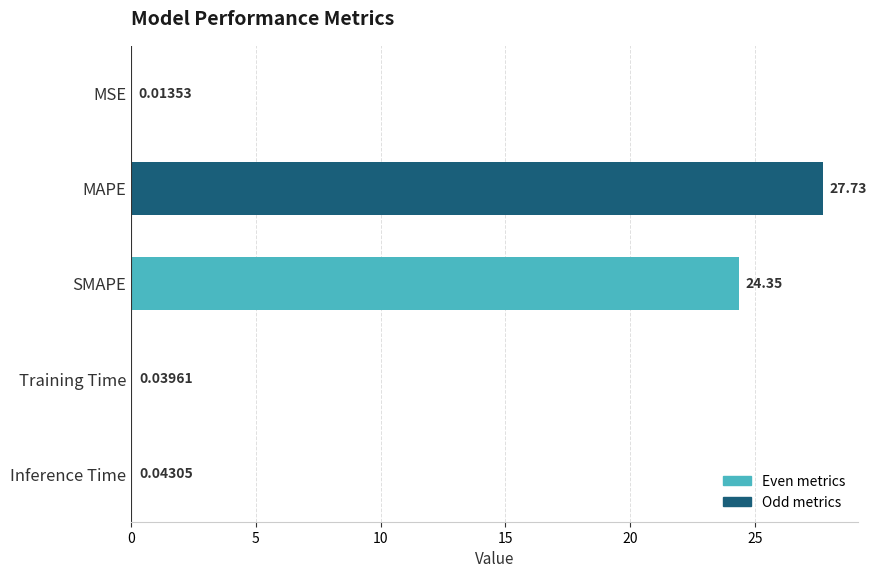

At which label is the value closest to 13?

SMAPE